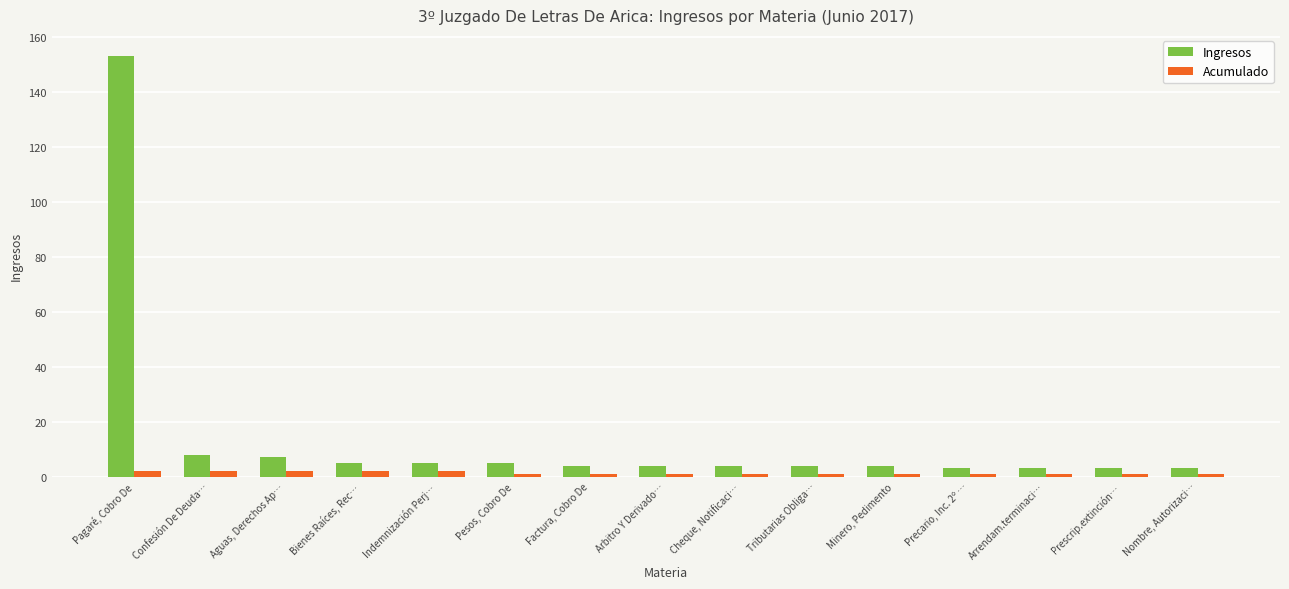

What is the average value of the Acumulado series?

1